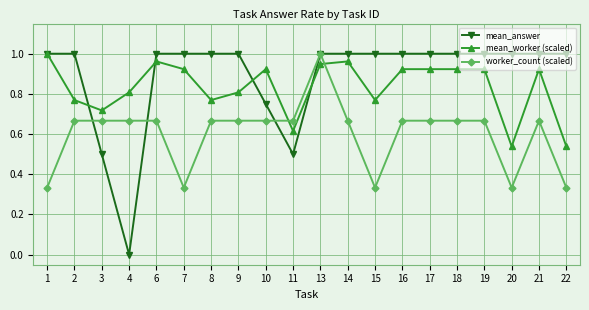

Which series changed the most between 7 and 18?

worker_count (scaled)